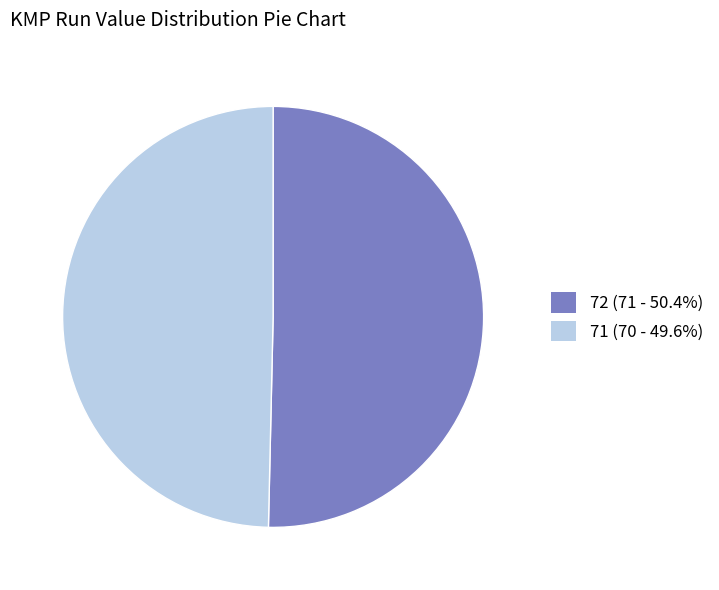

What is the largest slice in the pie chart?

72